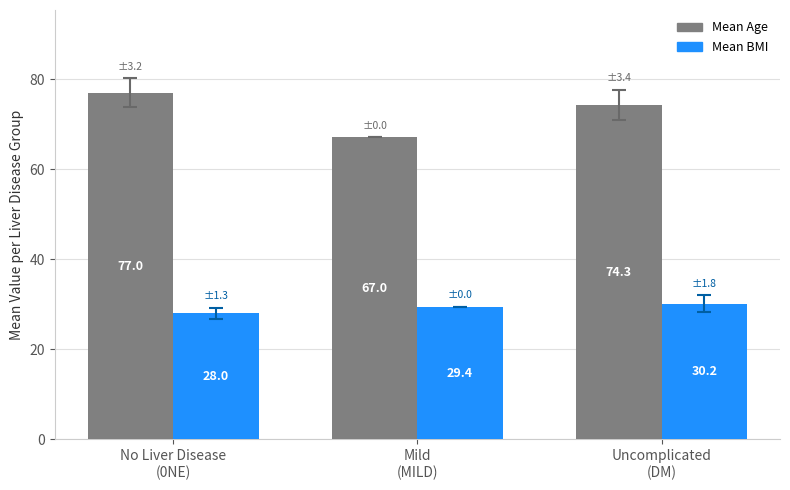

List the labels in order of Mean BMI value, smallest first.

No Liver Disease
(0NE), Mild
(MILD), Uncomplicated
(DM)